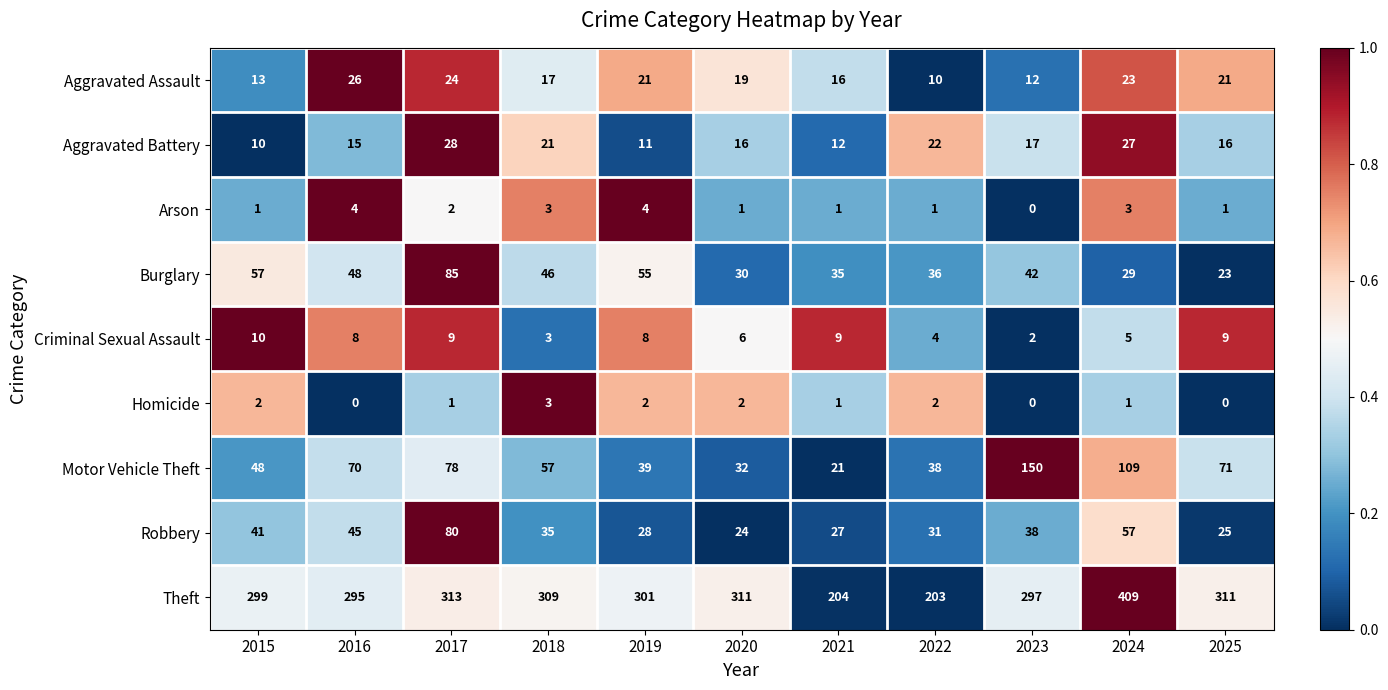

Which category has the highest value across all series?

2024